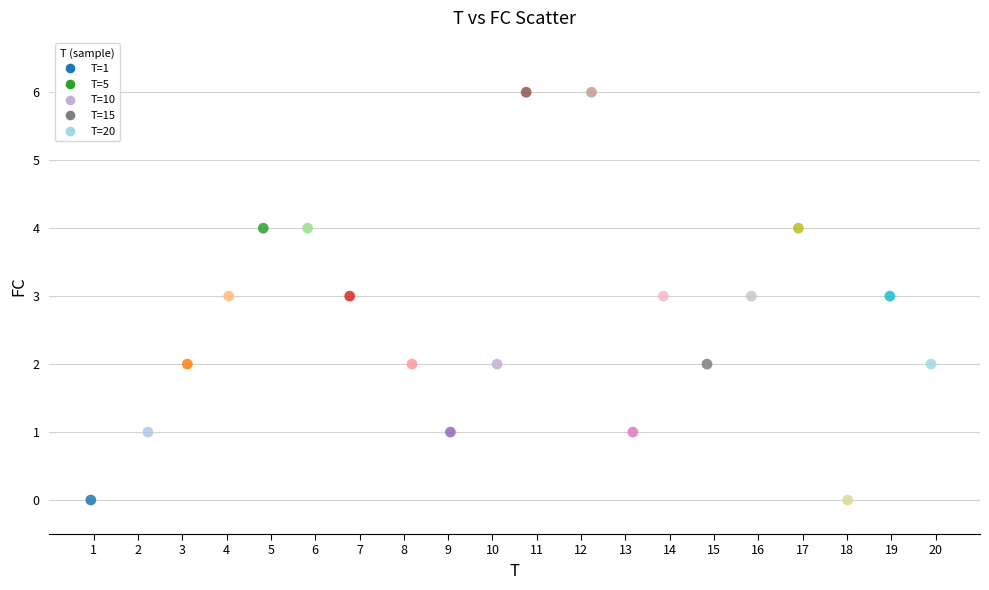

What is the range of Y values (max minus min)?

6